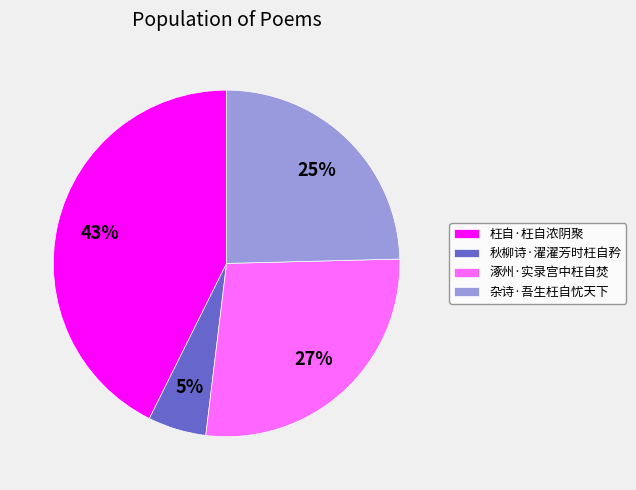

True or false: 涿州·实录宫中枉自焚 accounts for 27% of the total.

True